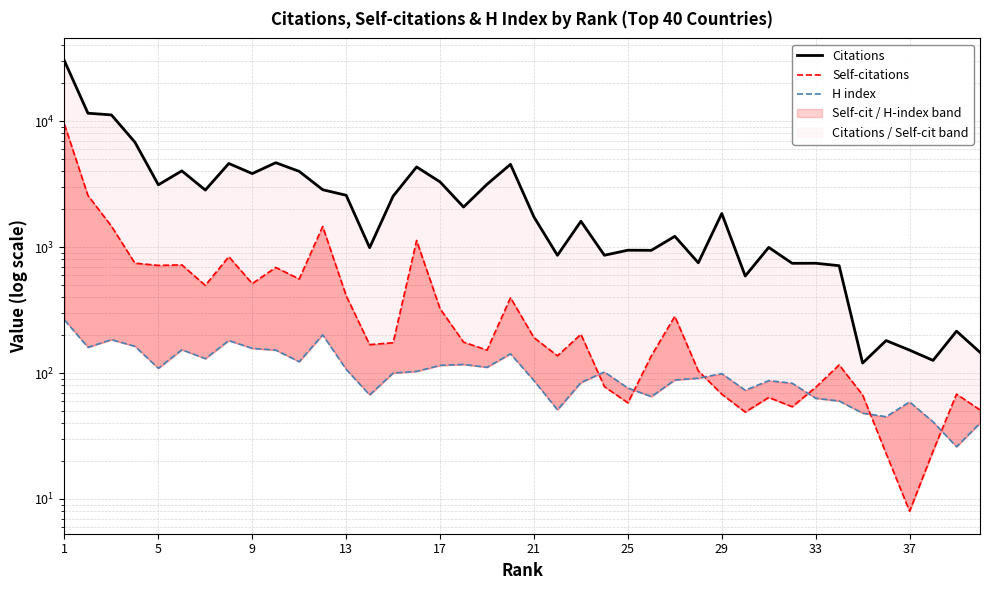

True or false: Citations and Self-citations cross at least once.

False